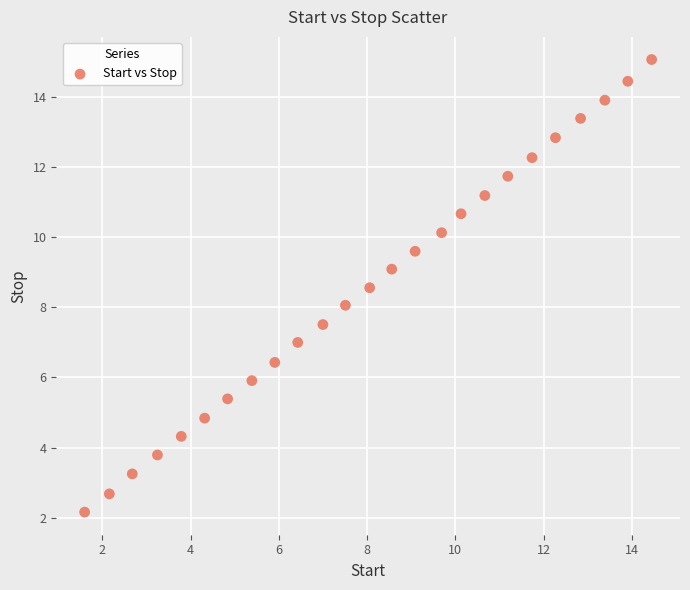

What is the range of X values (max minus min)?

12.8